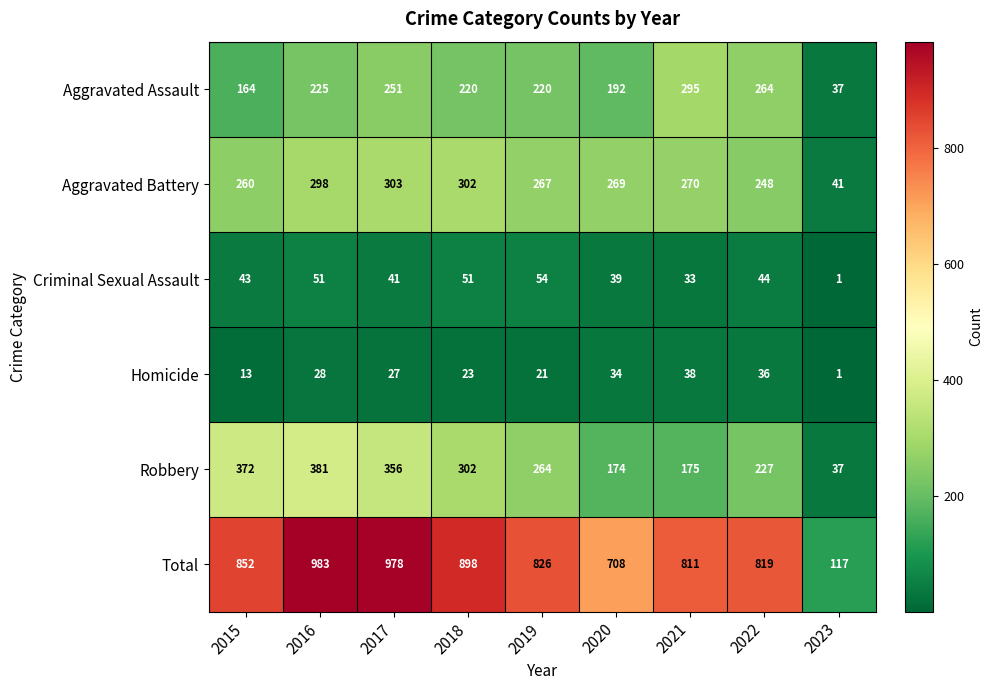

What is the difference between the maximum and minimum values in the Criminal Sexual Assault series?

53